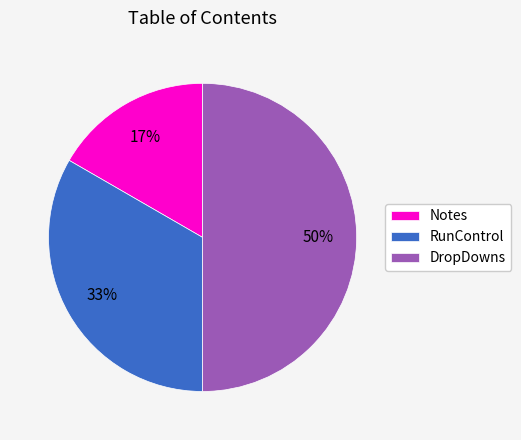

True or false: DropDowns accounts for 38% of the total.

False